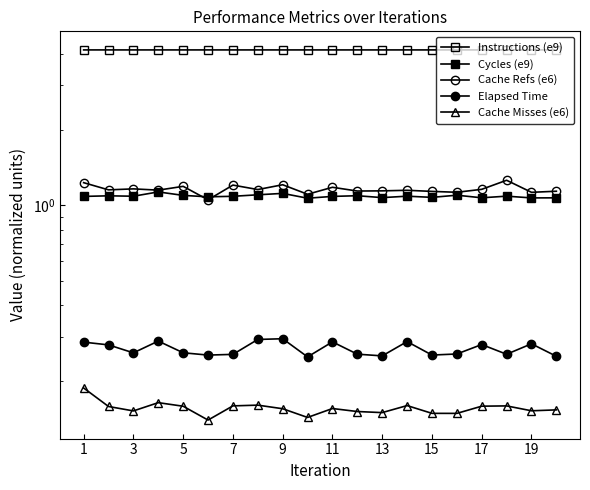

True or false: Cycles (e9) and Cache Misses (e6) intersect in this chart.

False